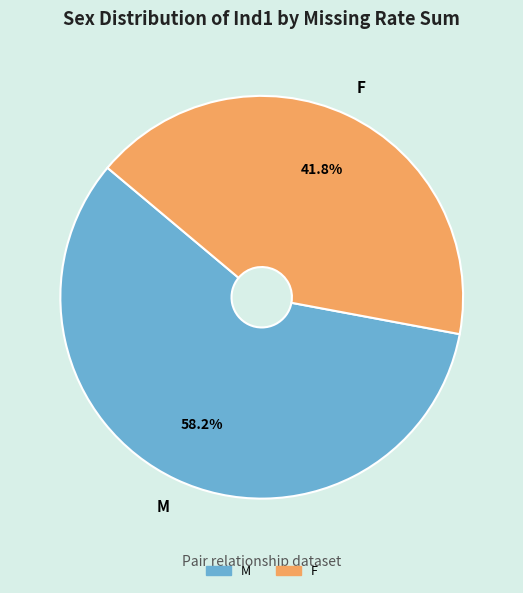

Is there a majority slice in this chart?

Yes